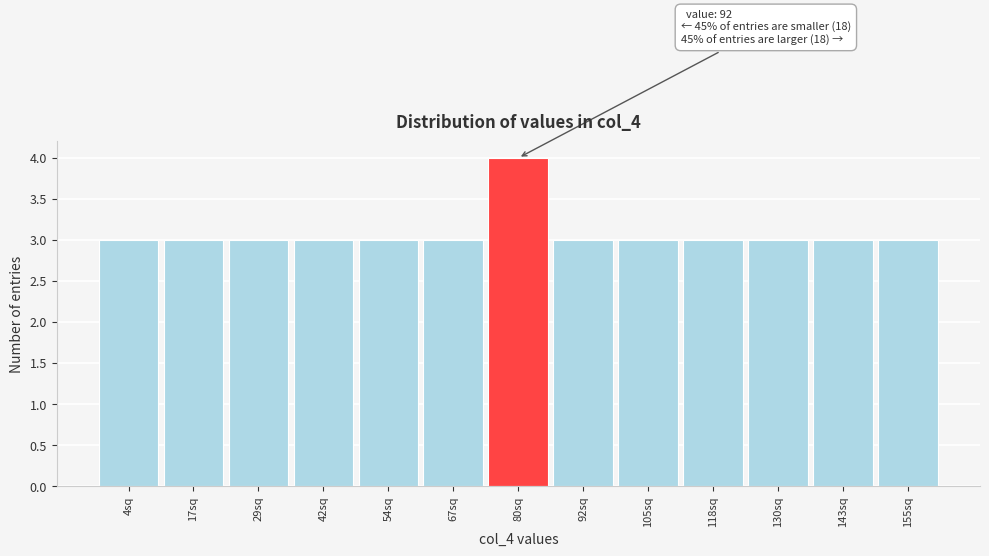

Reading left to right, transcribe all the data shown in this chart.

4sq=3	17sq=3	29sq=3	42sq=3	54sq=3	67sq=3	80sq=4	92sq=3	105sq=3	118sq=3	130sq=3	143sq=3	155sq=3